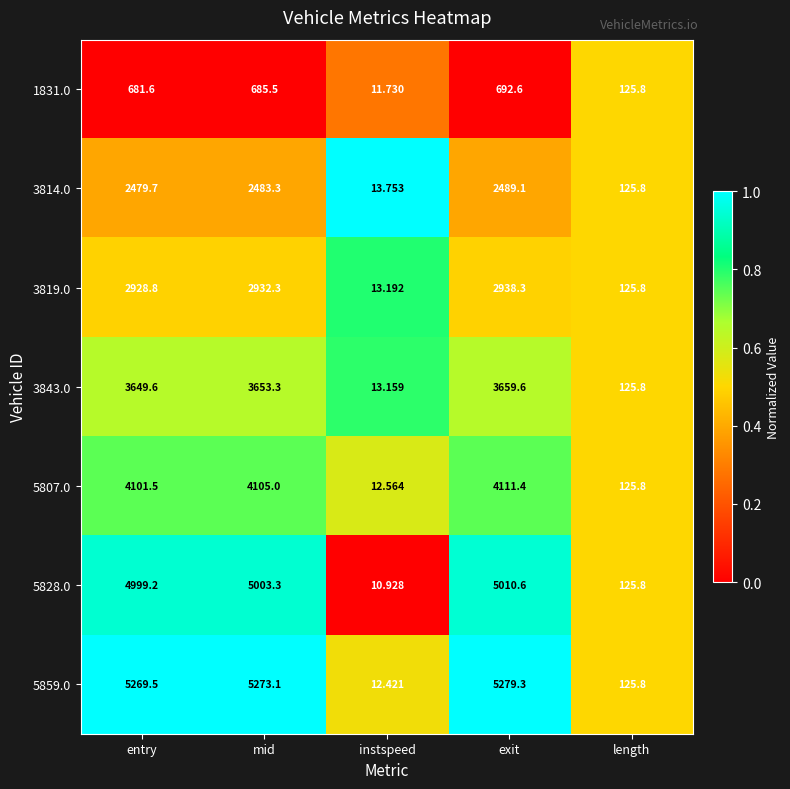

At which category is the sum across all series the highest?

exit